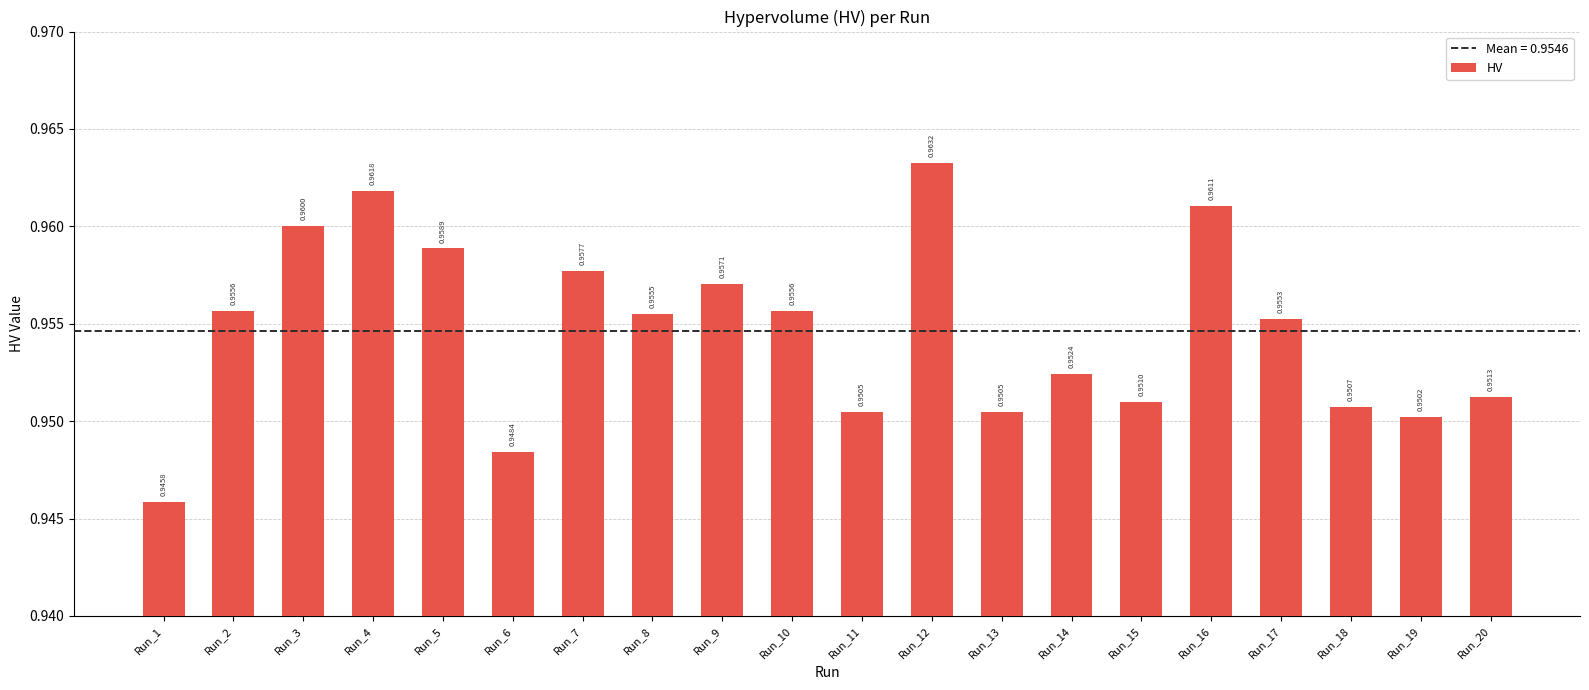

How many values are between 0 and 1?

20